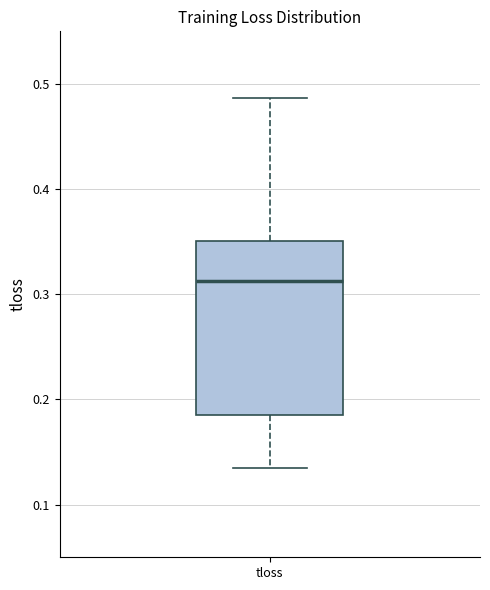

Read this box plot against the y-axis: the position of the median line, the range covered by the box, and the ends of both whiskers. The values are not printed on the chart, so give them approximately, as read against the axis.

median 0.31, box 0.19 to 0.35, whiskers 0.13 to 0.49